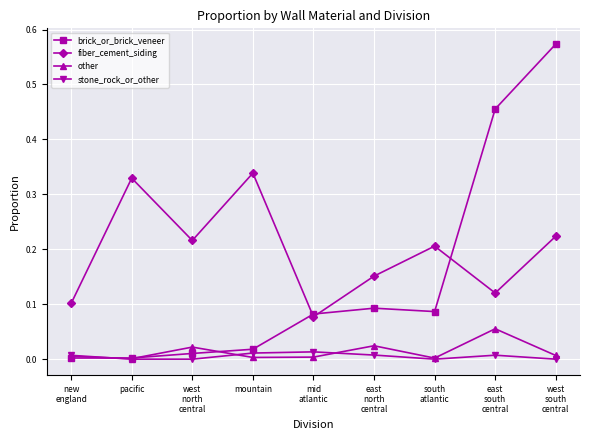

True or false: fiber_cement_siding and stone_rock_or_other cross at least once.

False